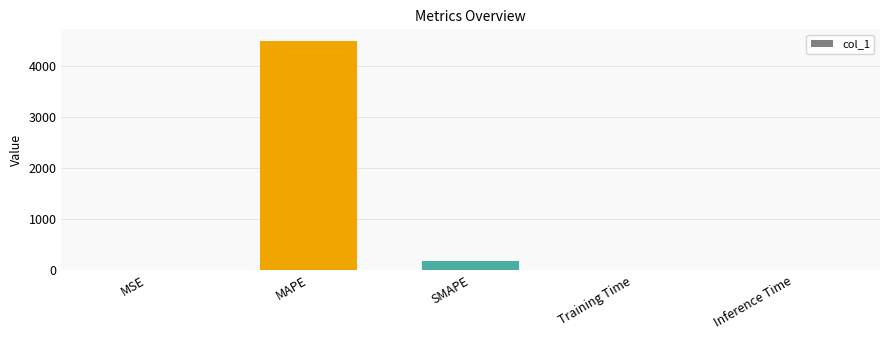

Are the bars horizontal?

No